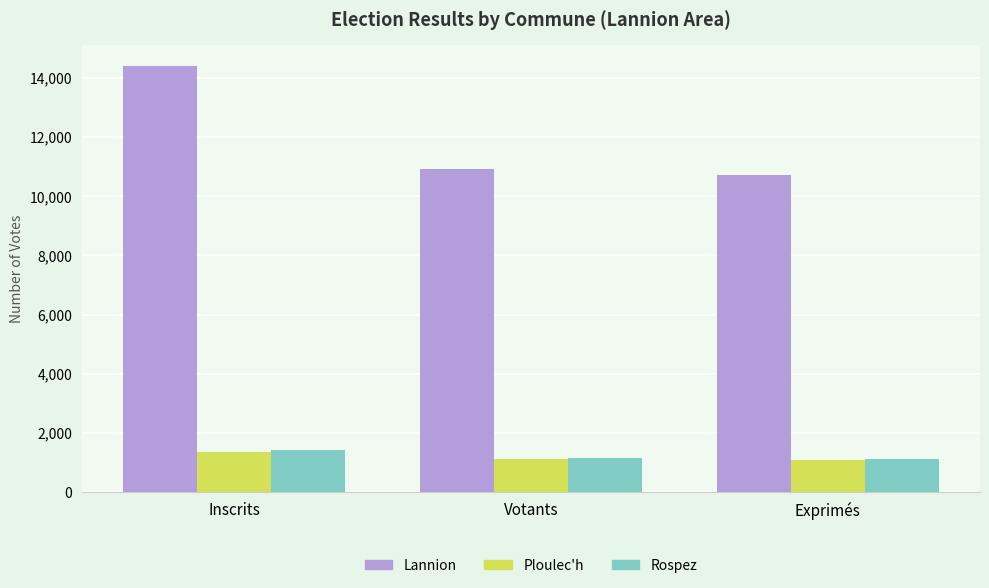

Are the bars horizontal?

No